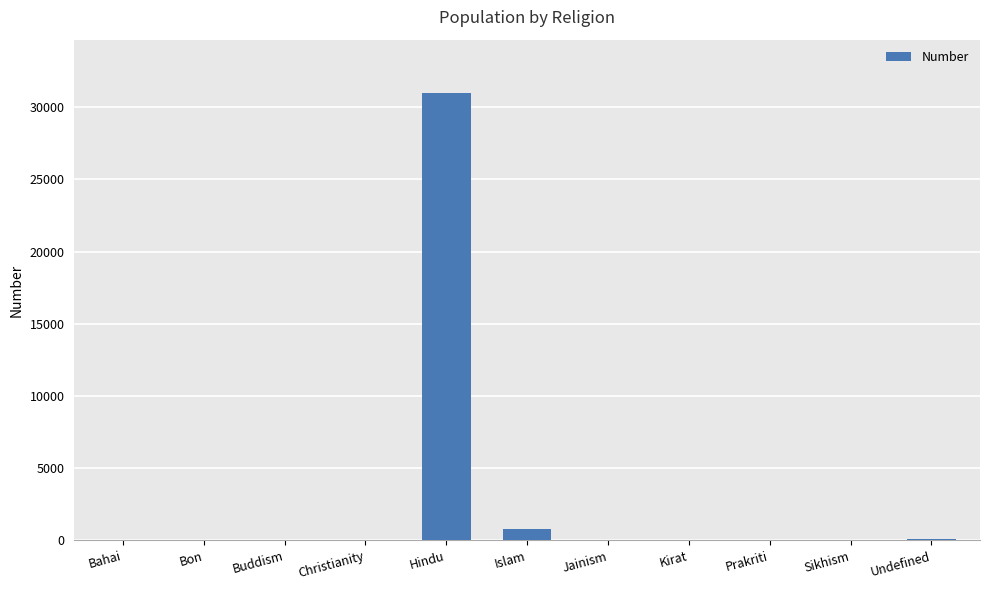

What is the change in value from Islam to Prakriti?

-769